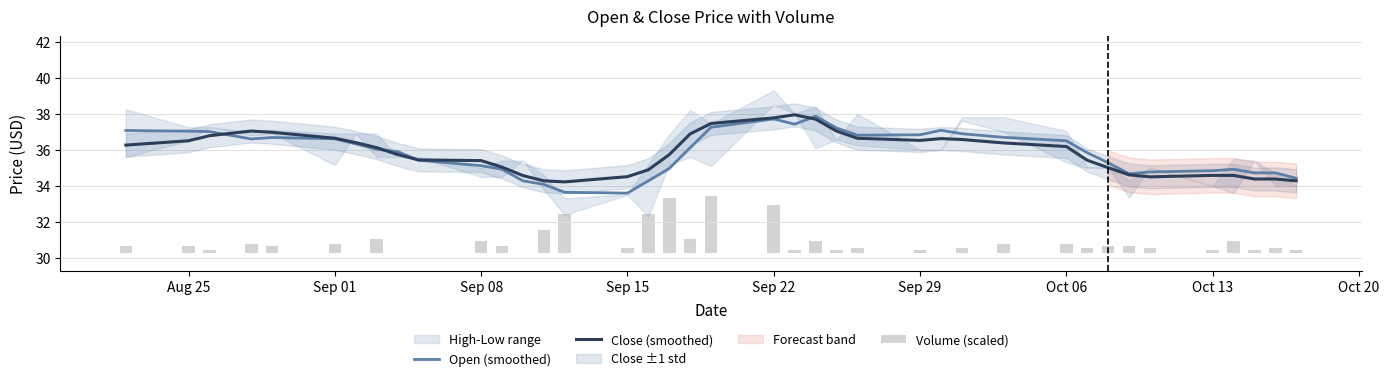

What is the minimum value for Open (smoothed)?

33.6